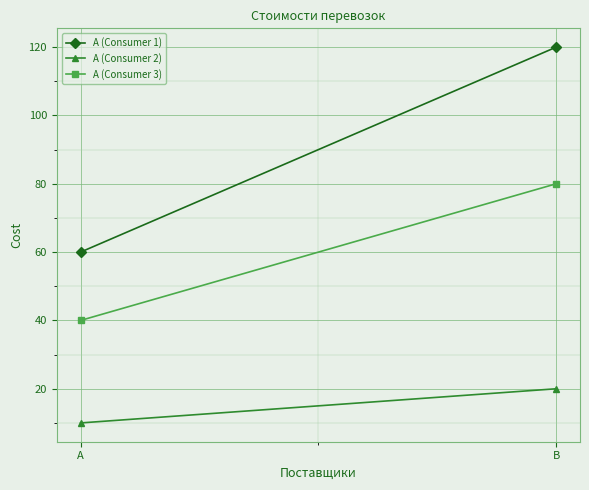

What is the minimum value for А (Consumer 3)?

40